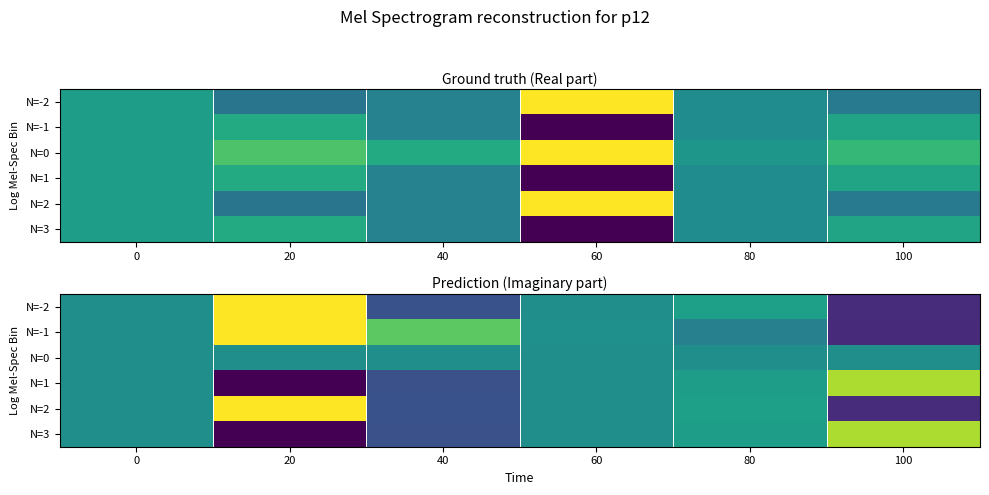

At 100, list the series in order from smallest to largest.

N=-1, N=-2, N=2, N=0, N=1, N=3